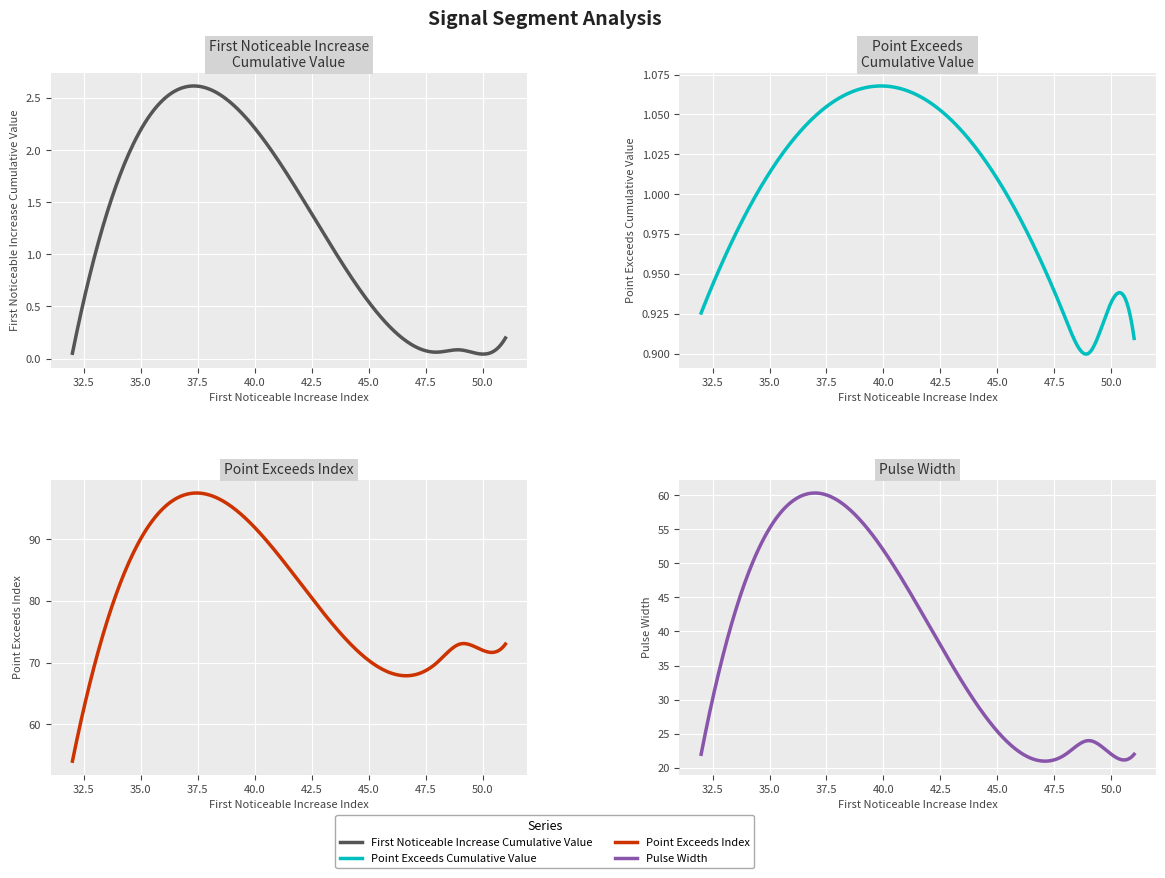

True or false: Point_Exceeds_Cumulative_Value and Point_Exceeds_Index intersect in this chart.

False